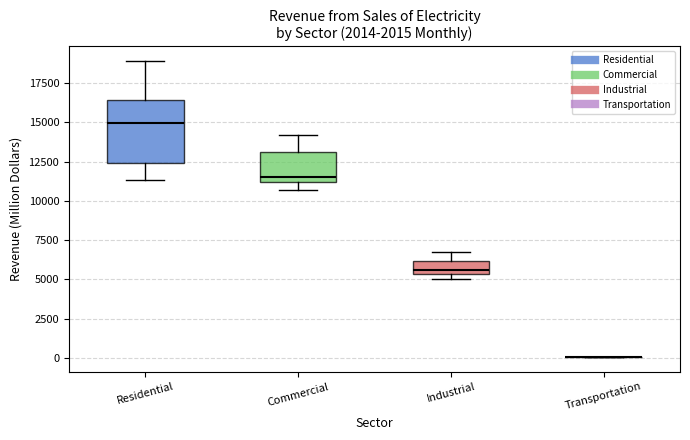

Reading left to right, read every box against the y-axis: the position of its median line, the range the box covers, and the ends of its whiskers. The values are not printed on the chart, so give them approximately, as read against the axis.

Residential: median 15000, box 12500 to 16500, whiskers 11500 to 19000
Commercial: median 11500, box 11000 to 13000, whiskers 10500 to 14000
Industrial: median 5500 (just above the box's lower edge), box 5500 to 6000, whiskers 5000 to 6500
Transportation: box collapsed to a line at 0, whiskers 0 to 0